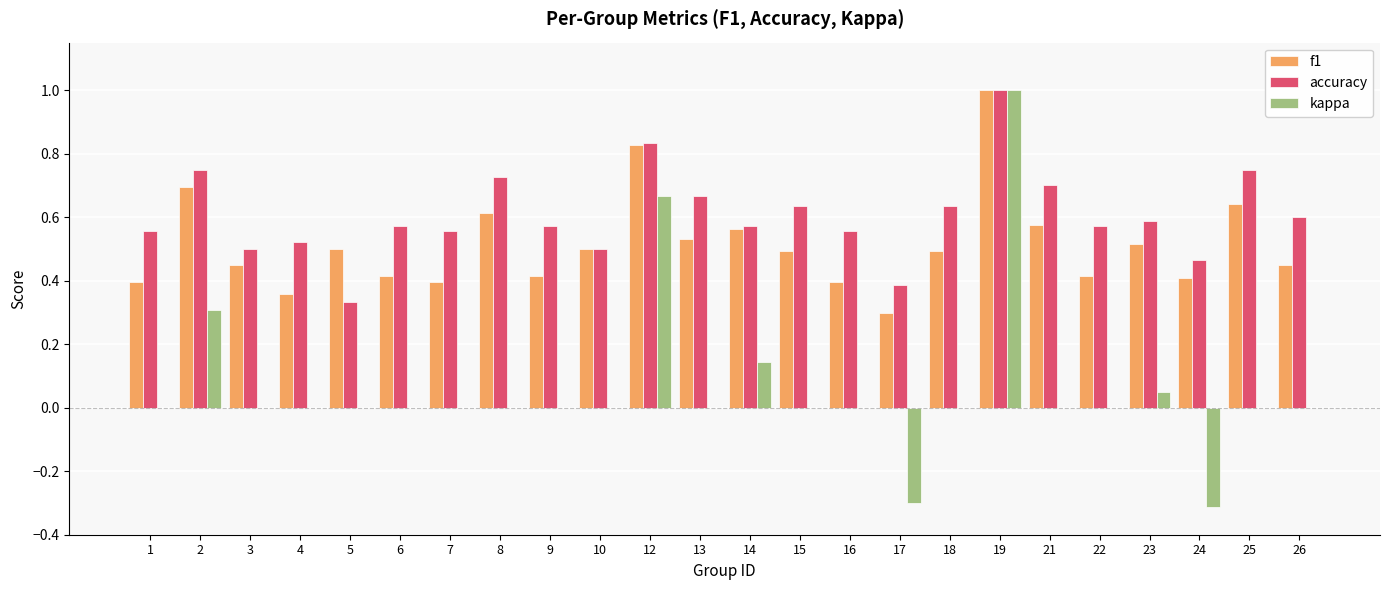

At which label does accuracy reach its peak?

19